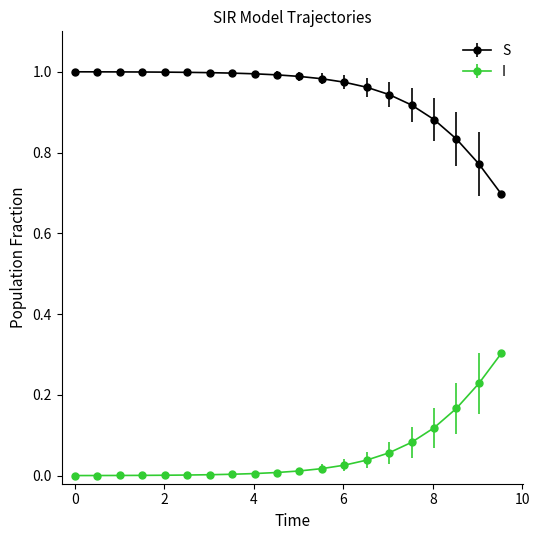

Which series has the largest total across all categories?

S